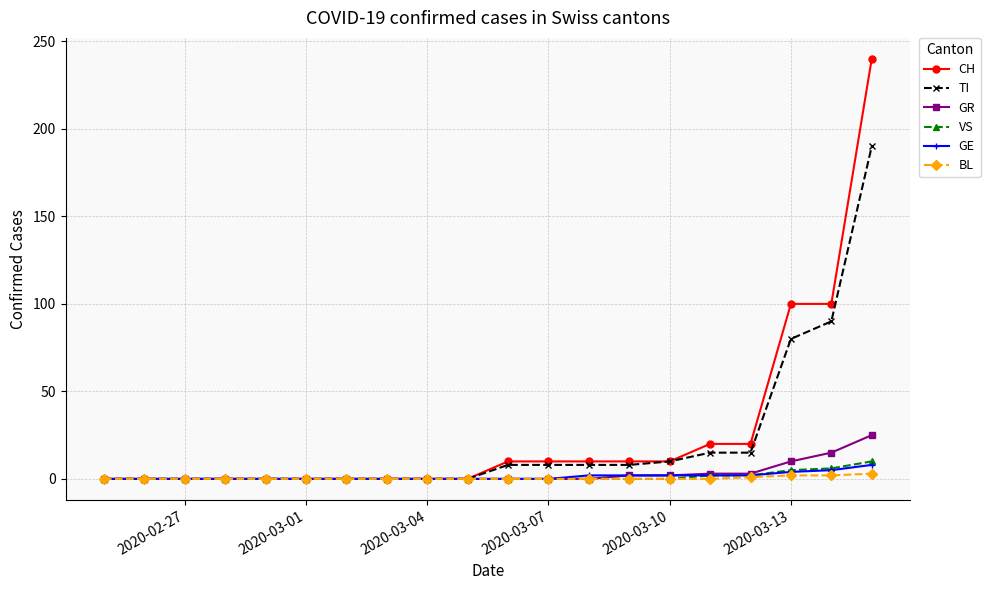

What is the maximum value for VS?

10